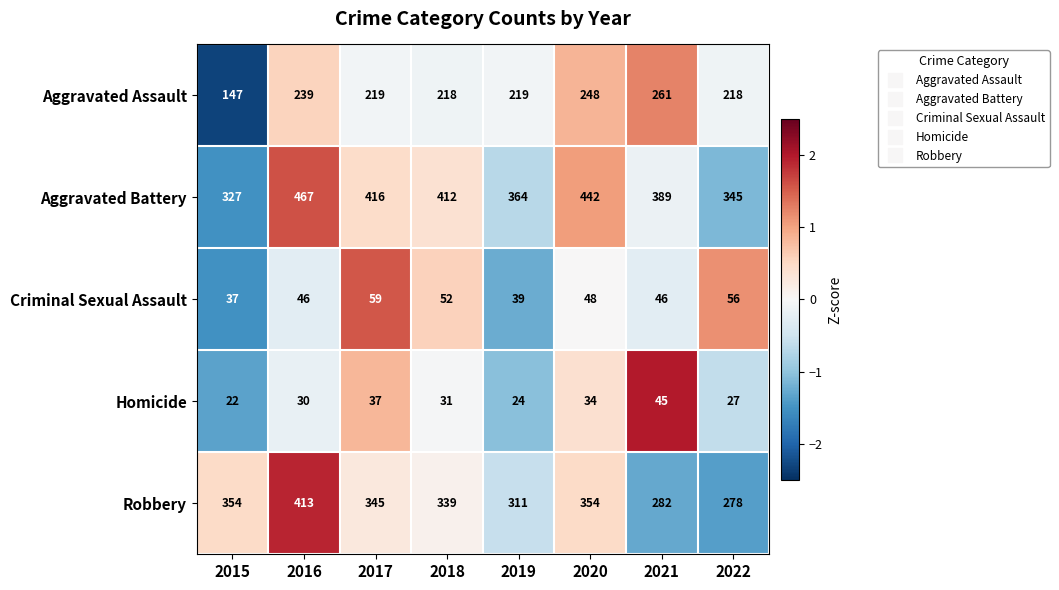

Count the number of data series in this chart.

5